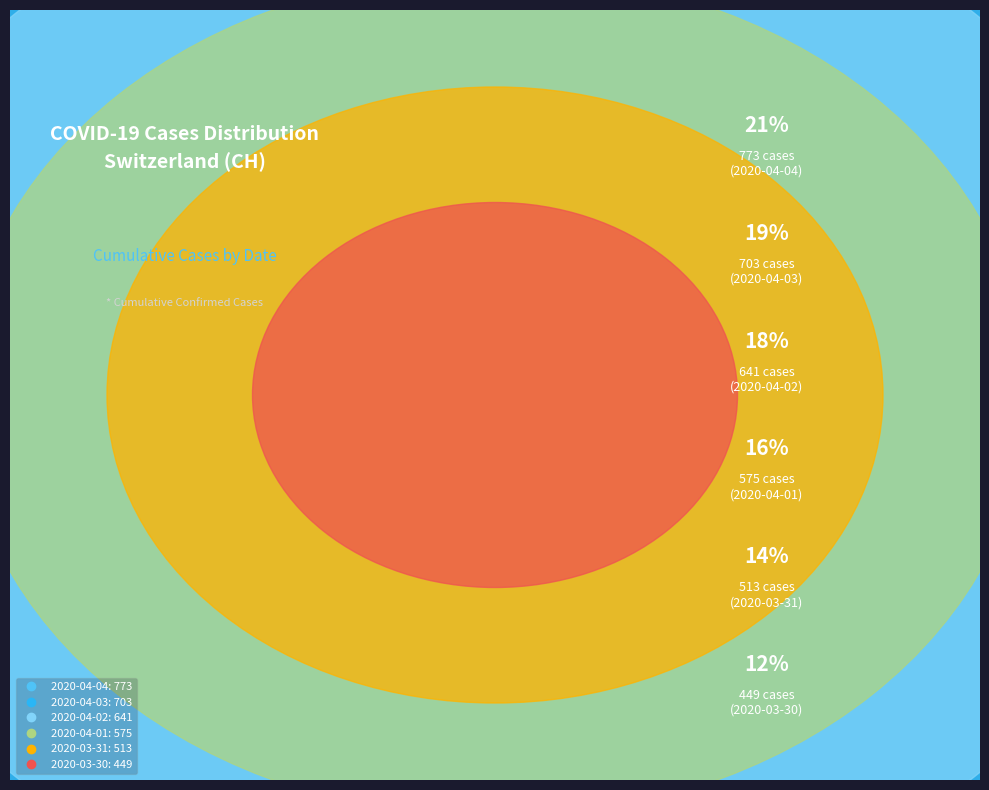

To the nearest percent, what percentage of the pie is 2020-04-04?

21%